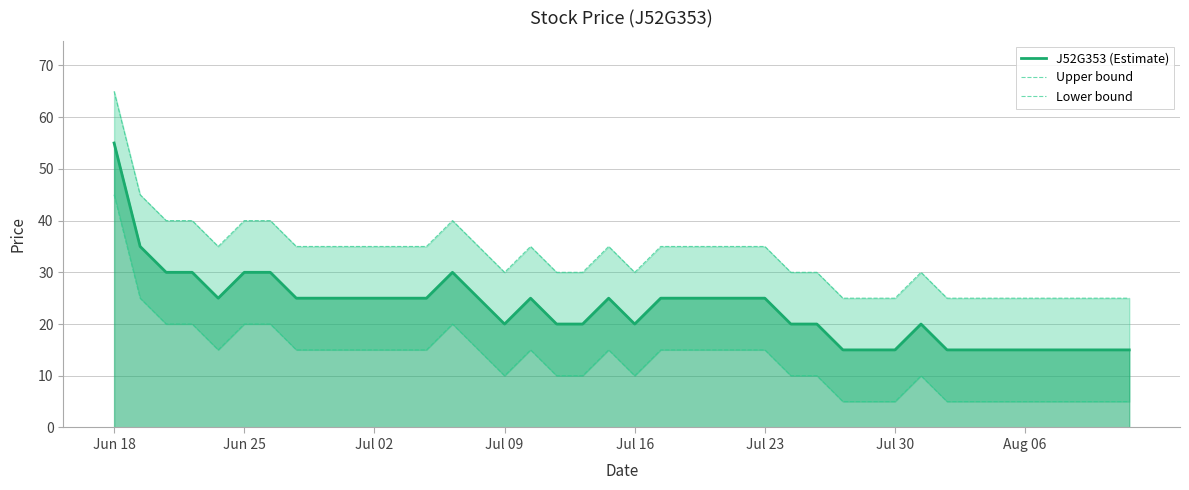

The value of J52G353 (Estimate) at 16 is 25. True or false?

True